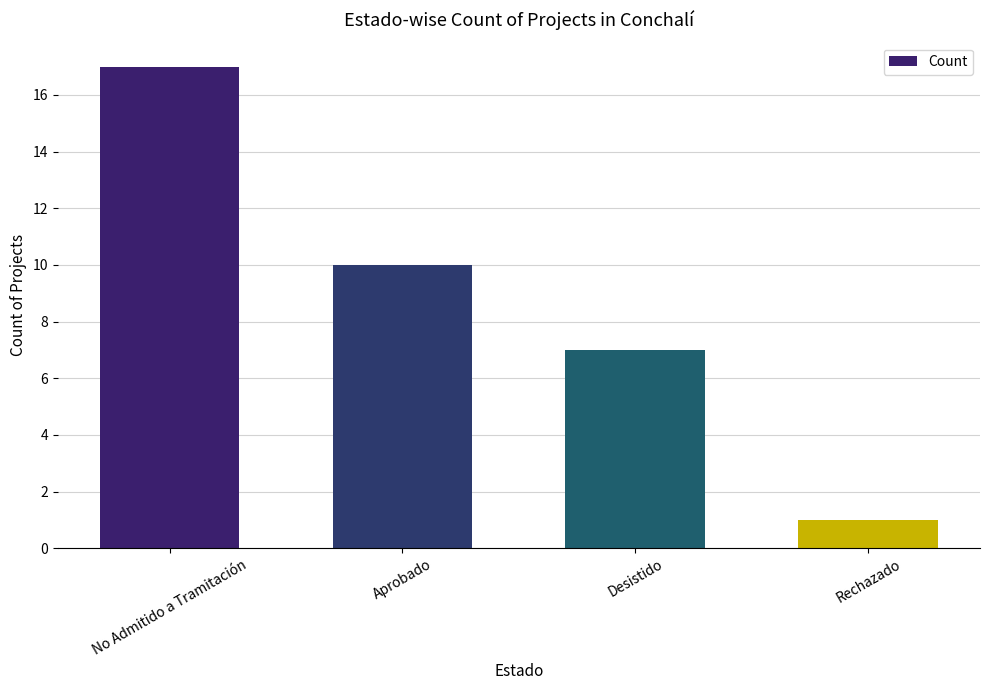

What is the sum of the values at Desistido and No Admitido a Tramitación?

24